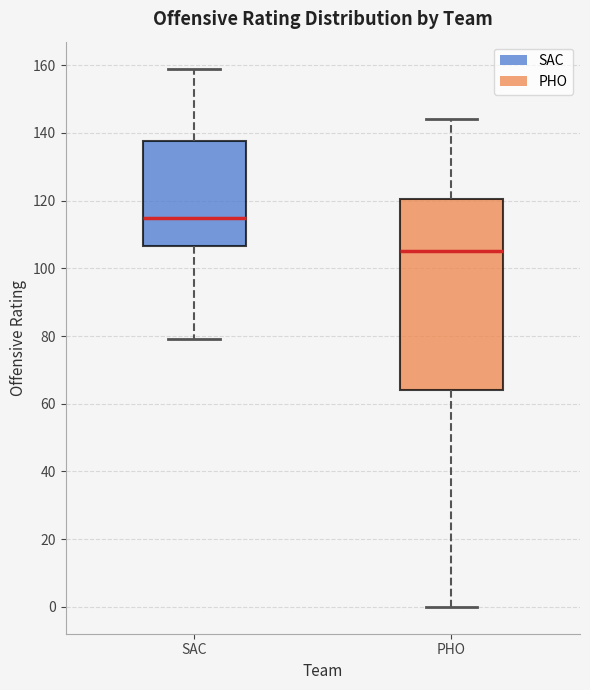

Where does the lower whisker of the box for SAC end on the y-axis? The values are not printed on the chart, so give them approximately, as read against the axis.

80